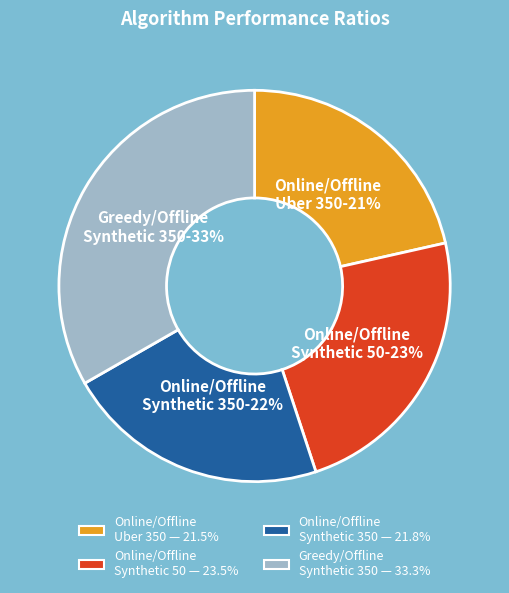

Count the number of slices in the pie.

4